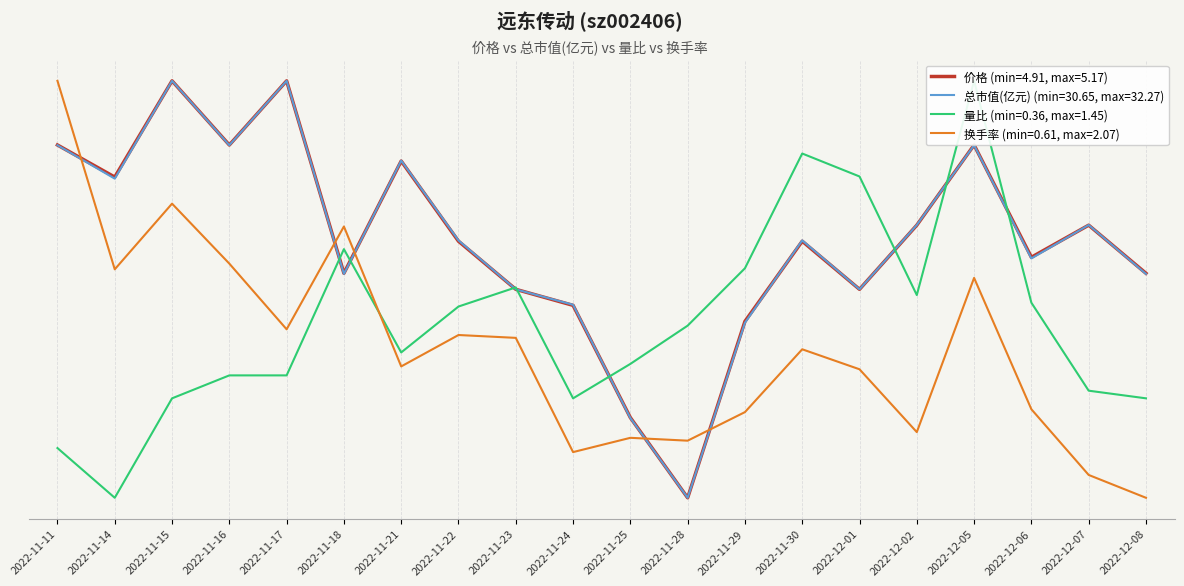

Rank the categories by 总市值(亿元) value from highest to lowest.

2022-11-15, 2022-11-17, 2022-11-11, 2022-11-16, 2022-12-05, 2022-11-21, 2022-11-14, 2022-12-02, 2022-12-07, 2022-11-22, 2022-11-30, 2022-12-06, 2022-11-18, 2022-12-08, 2022-11-23, 2022-12-01, 2022-11-24, 2022-11-29, 2022-11-25, 2022-11-28